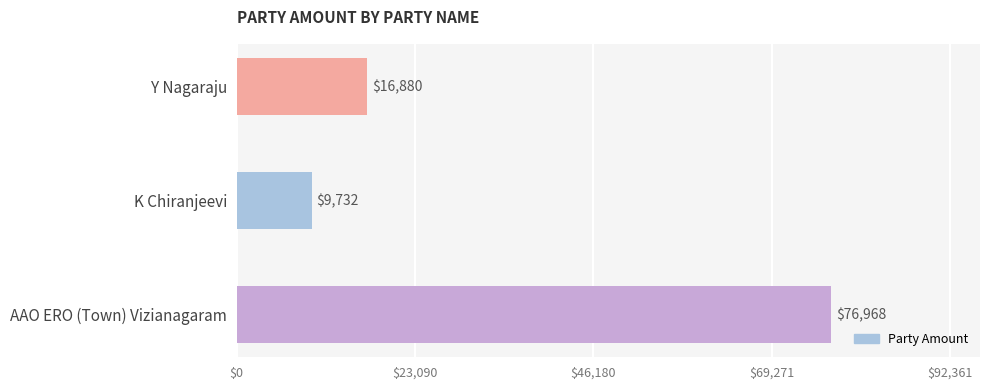

Rank the categories by value from highest to lowest.

AAO ERO (Town) Vizianagaram, Y Nagaraju, K Chiranjeevi